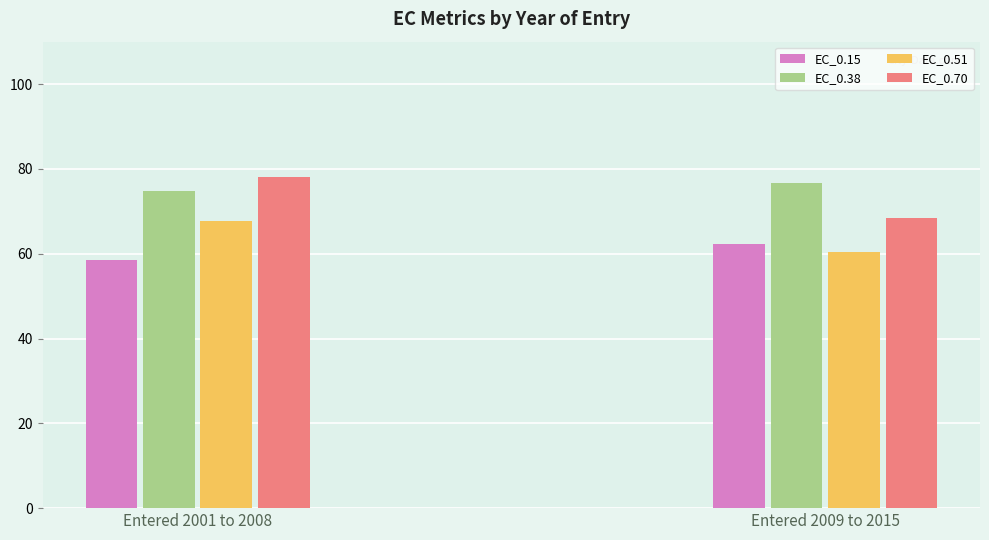

At how many categories does at least one series exceed 59?

2